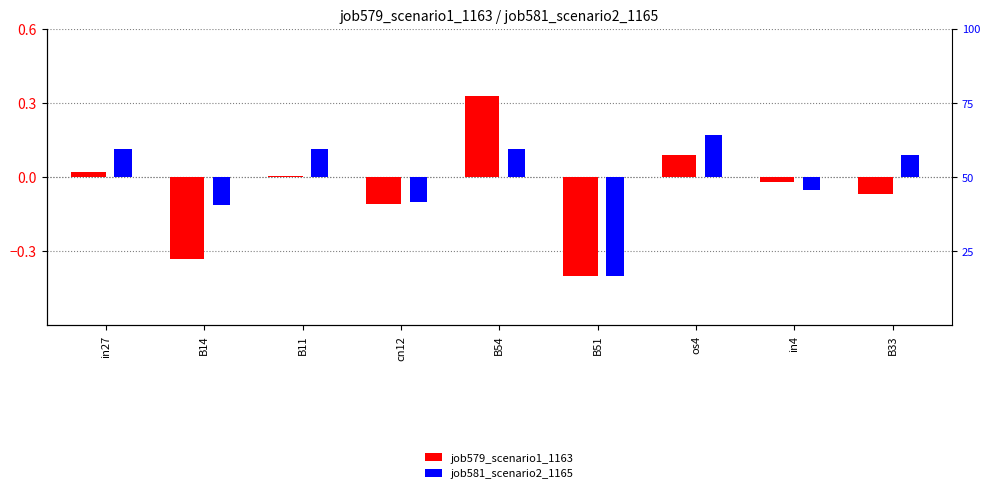

How many bars are there in total?

18